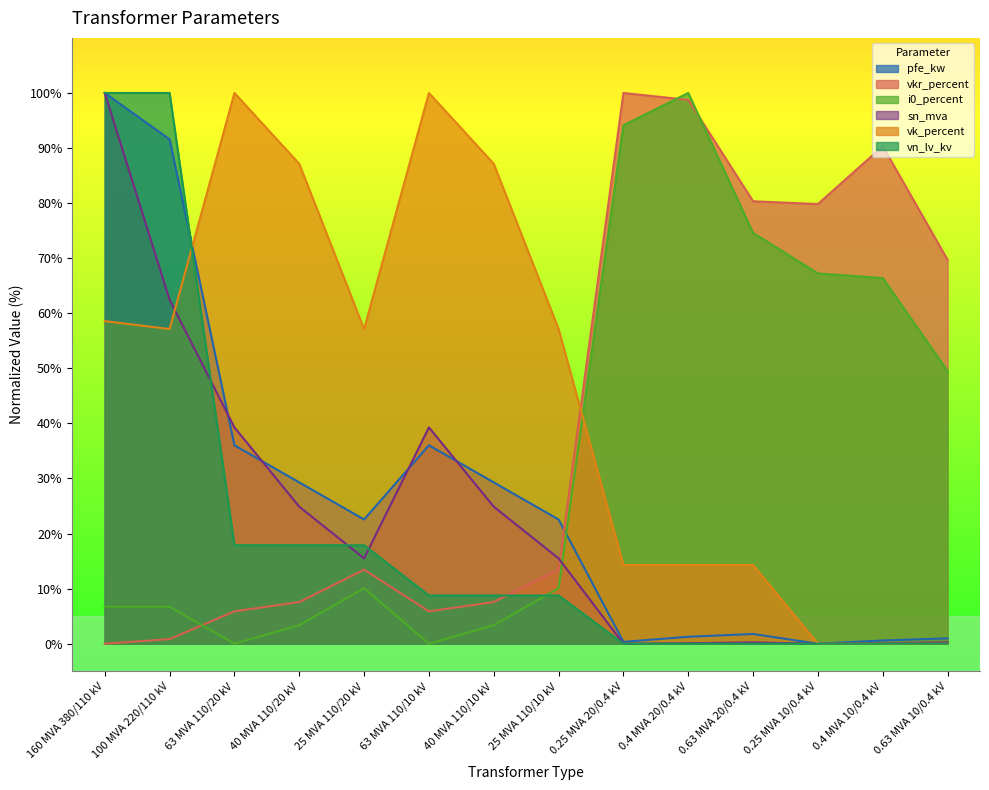

How many lines are shown in the chart?

6